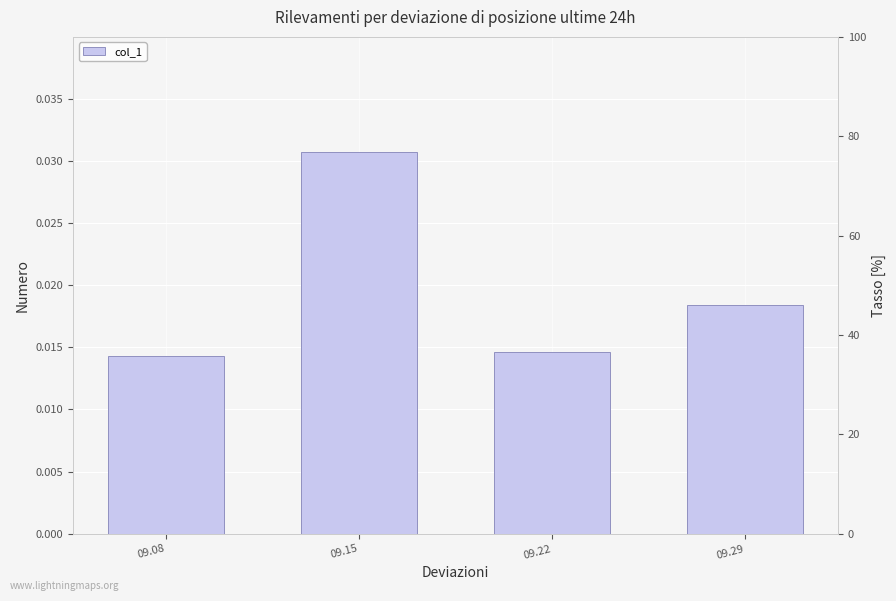

How many data points does each series have?

4